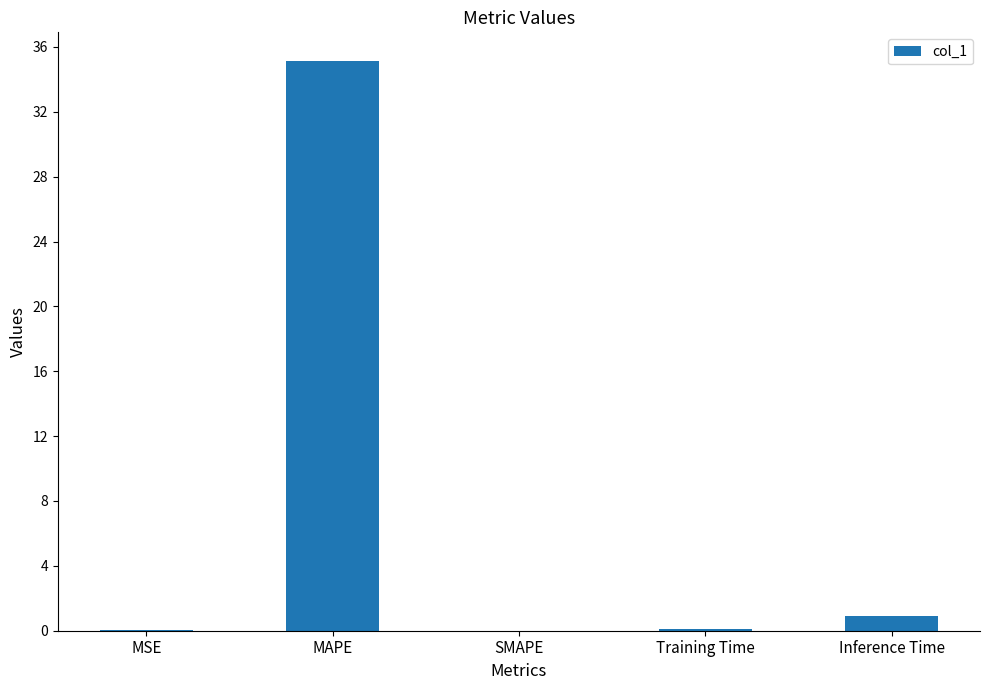

What value does the data have at MAPE?

35.1